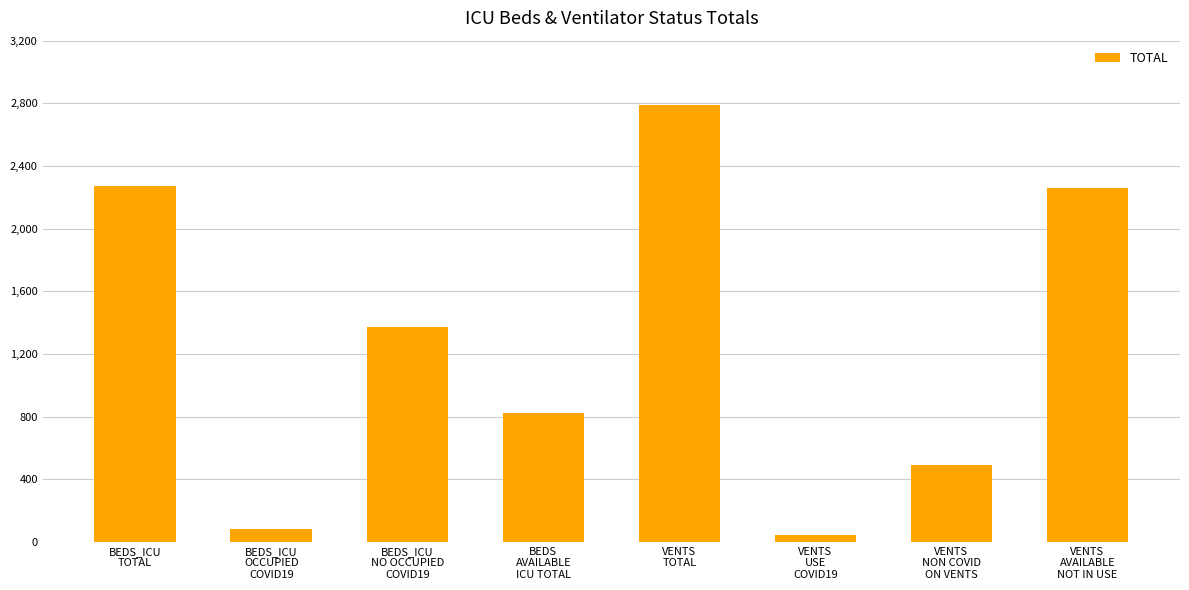

What is the value of the 2nd bar from the left?

81